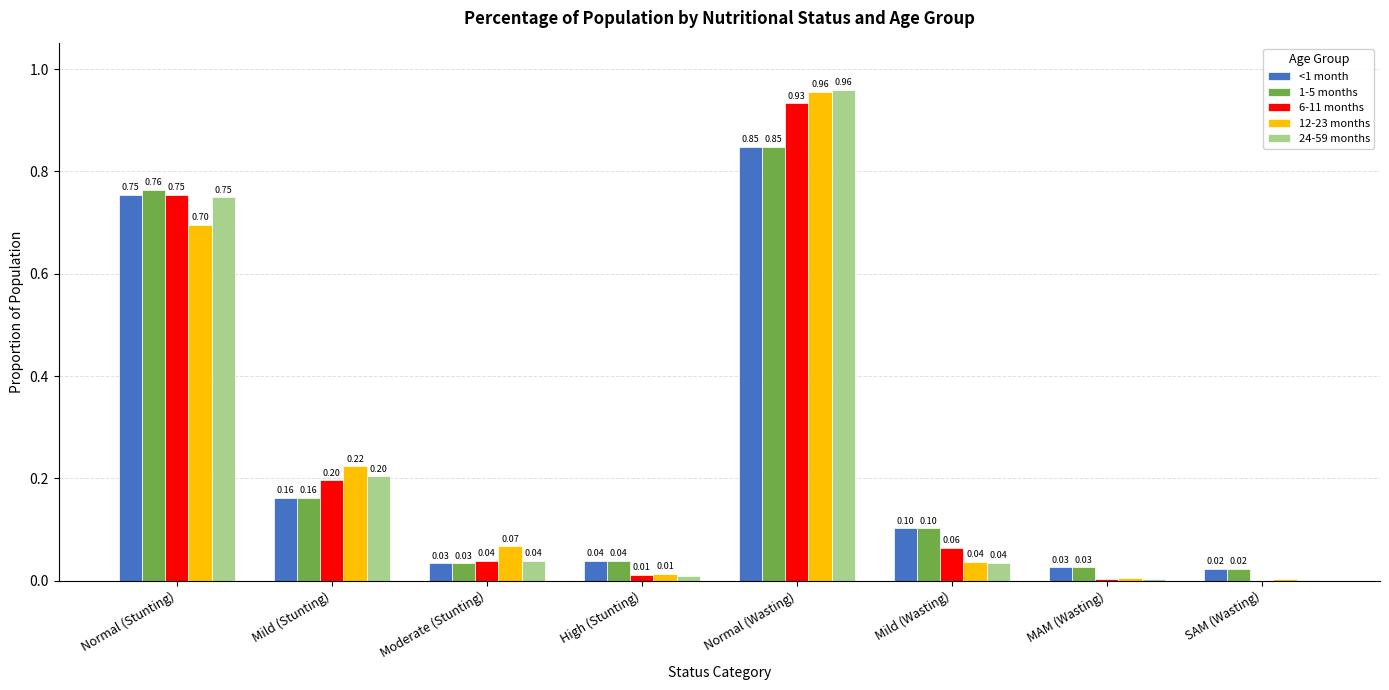

Where is <1 month nearest to the value 0?

SAM (Wasting)